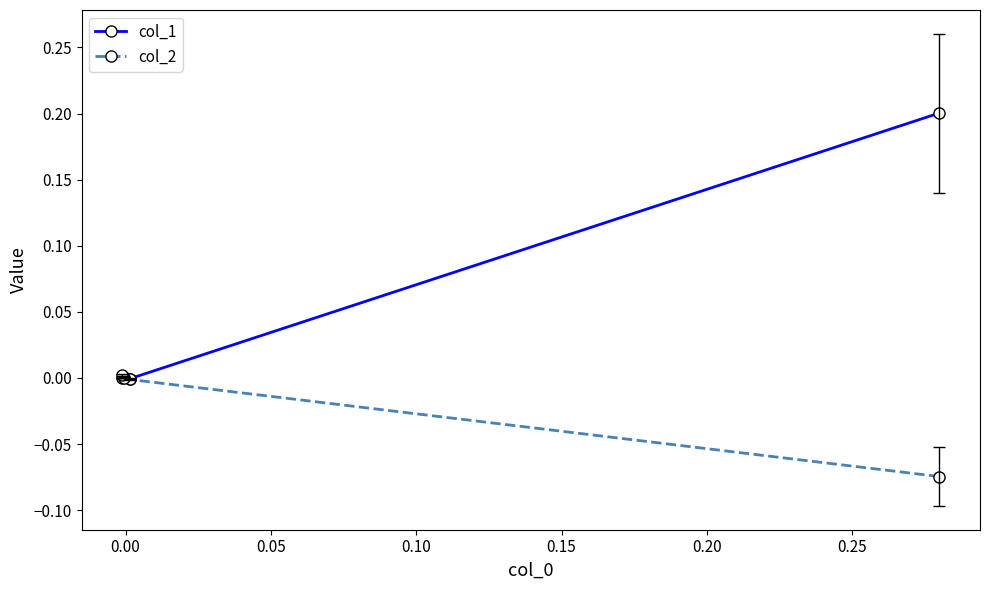

What is the minimum value shown in the chart?

-0.1